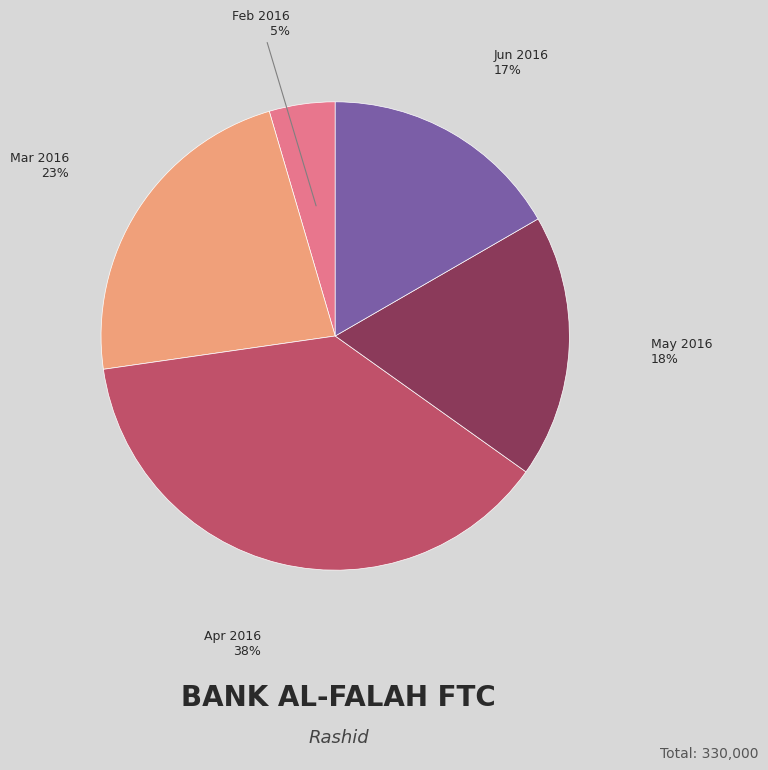

Which category has the smallest portion of the pie?

Feb 2016